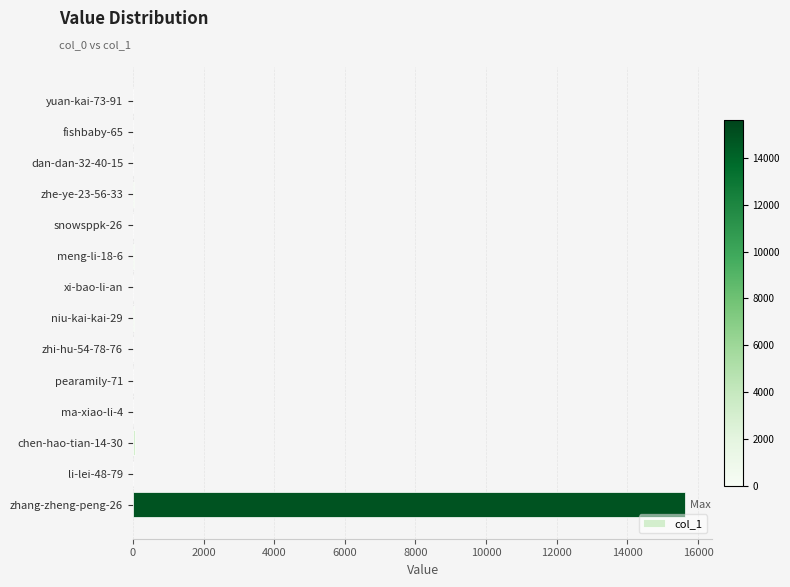

What is the change in value from ma-xiao-li-4 to zhang-zheng-peng-26?

+15620